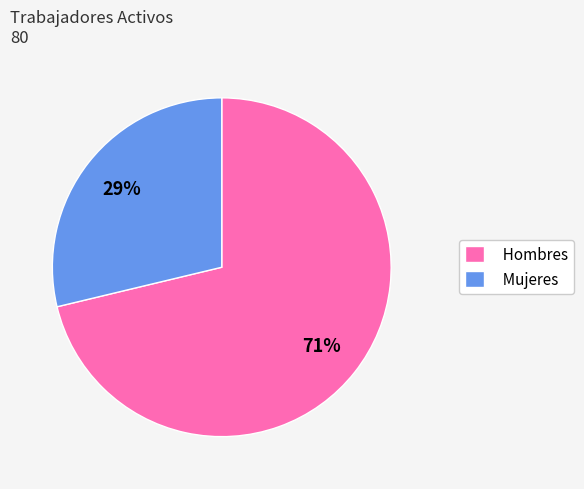

Does Mujeres account for over 50% of the chart?

No